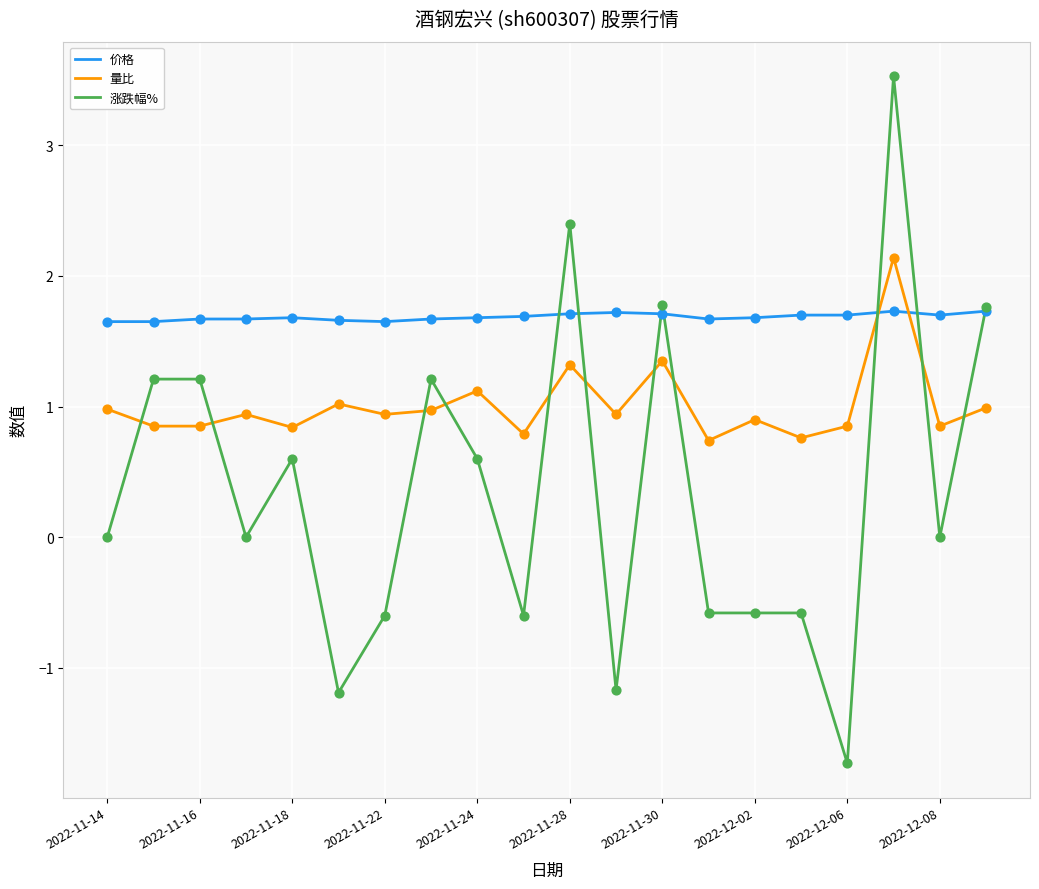

List the series in order of their peak value, highest first.

涨跌幅%, 量比, 价格